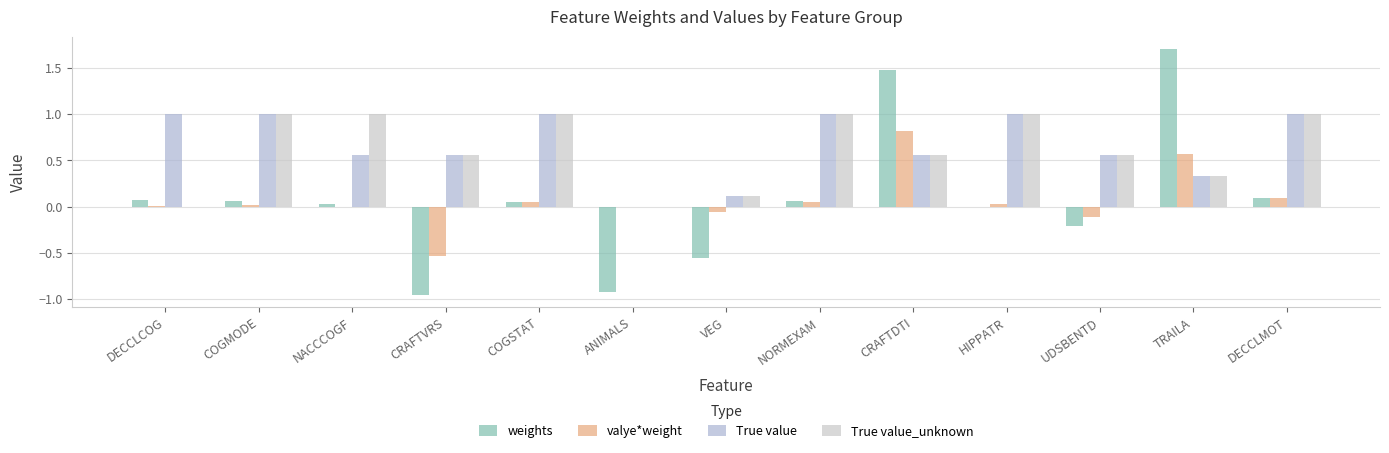

List the series in order of their peak value, highest first.

weights, True value, True value_unknown, valye*weight